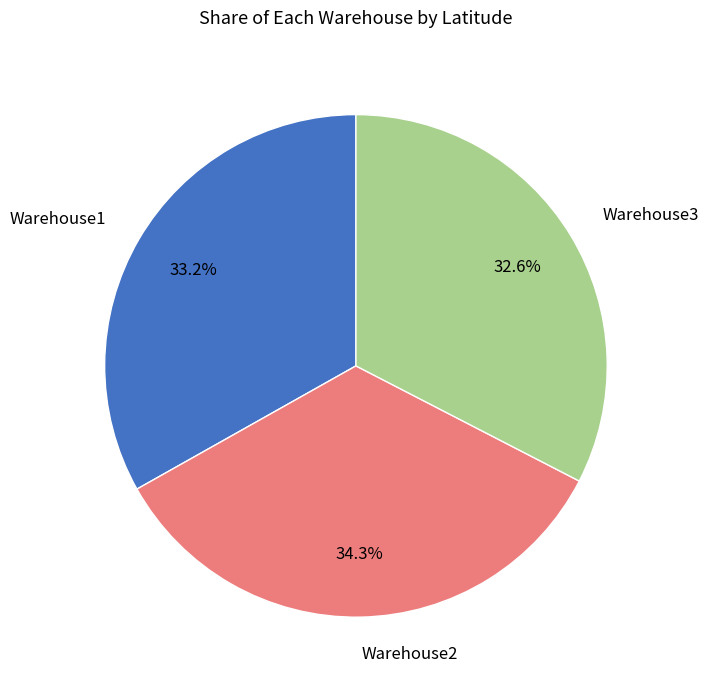

Count the number of slices in the pie.

3